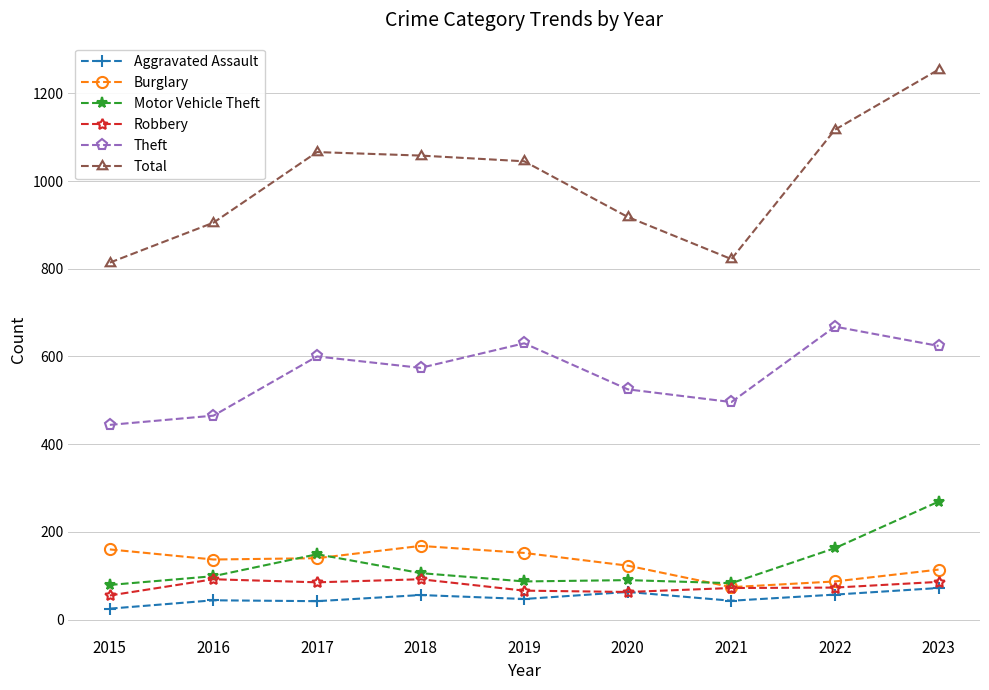

What is the spread (max minus min) of values at 2018?

1002